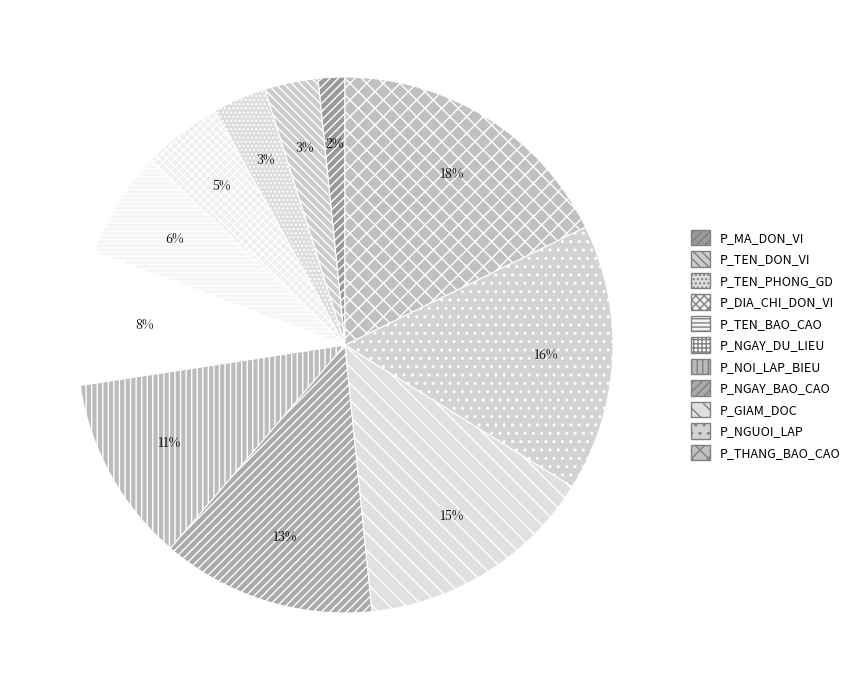

Which has a higher value, P_GIAM_DOC or P_TEN_BAO_CAO?

P_GIAM_DOC